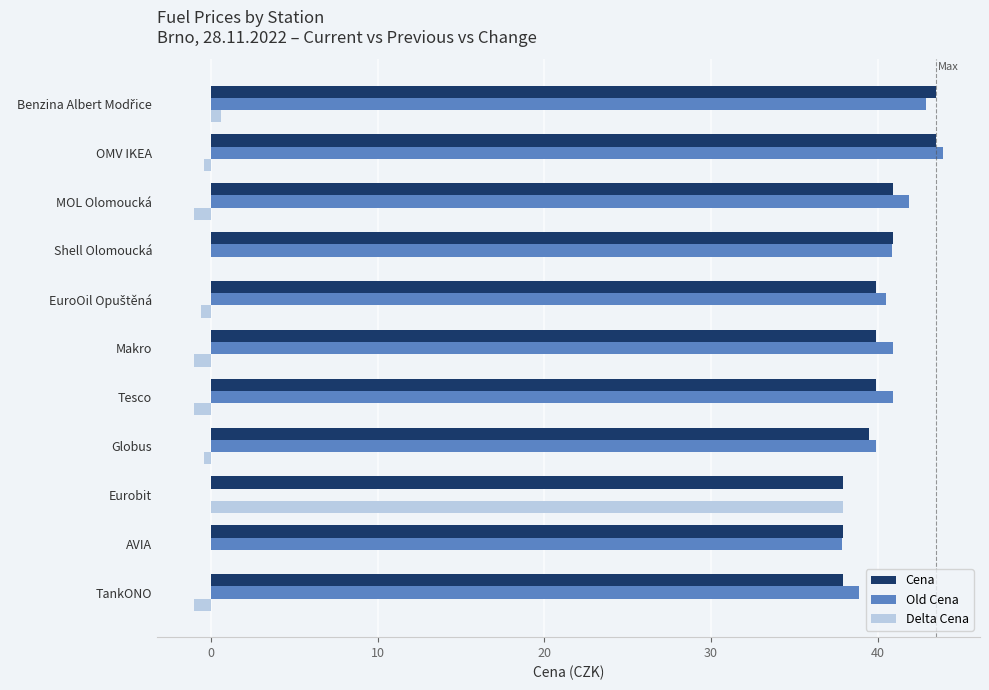

What is the maximum value shown in the chart?

43.9